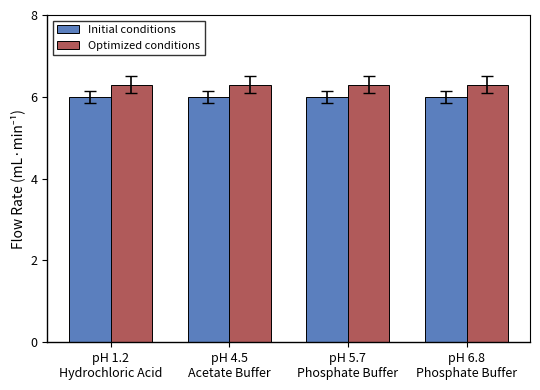

What is the label of the 3rd bar from the left?

pH 5.7
Phosphate Buffer